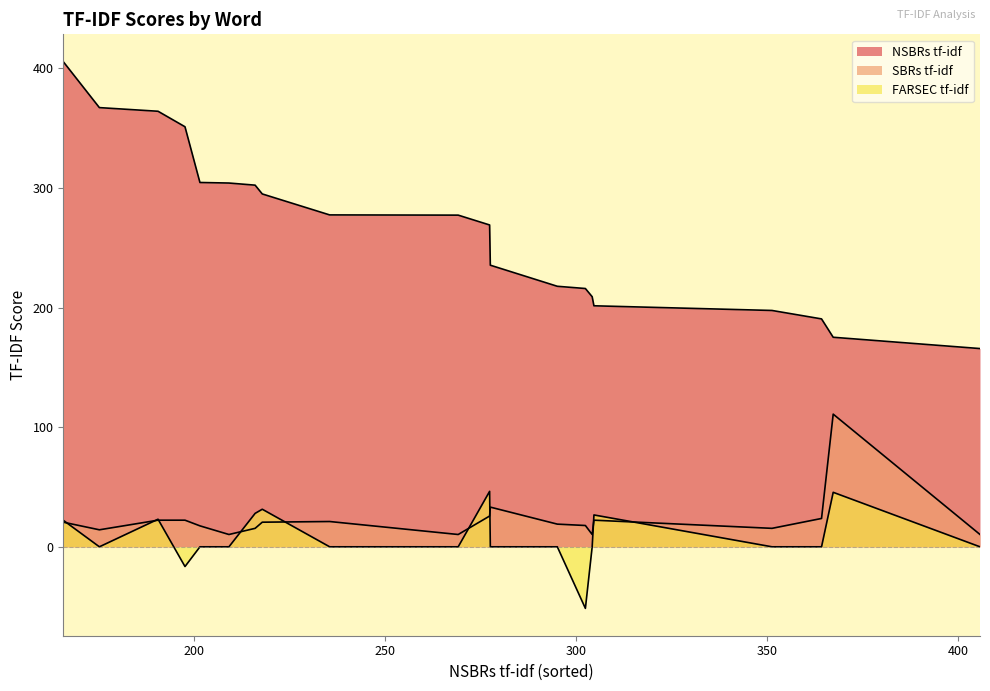

How many lines are shown in the chart?

3